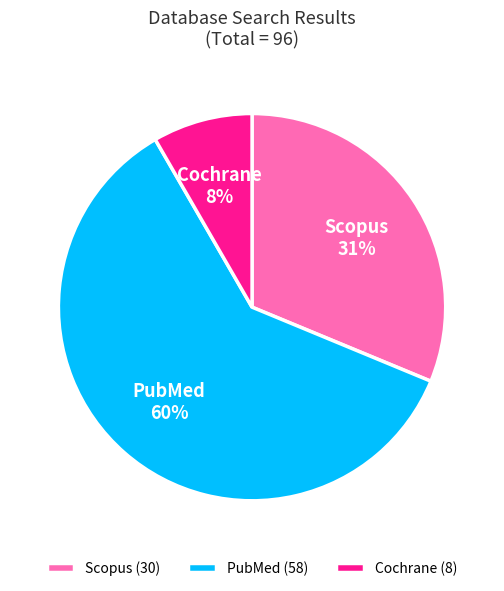

To the nearest percent, what is the combined percentage of Scopus and PubMed?

92%